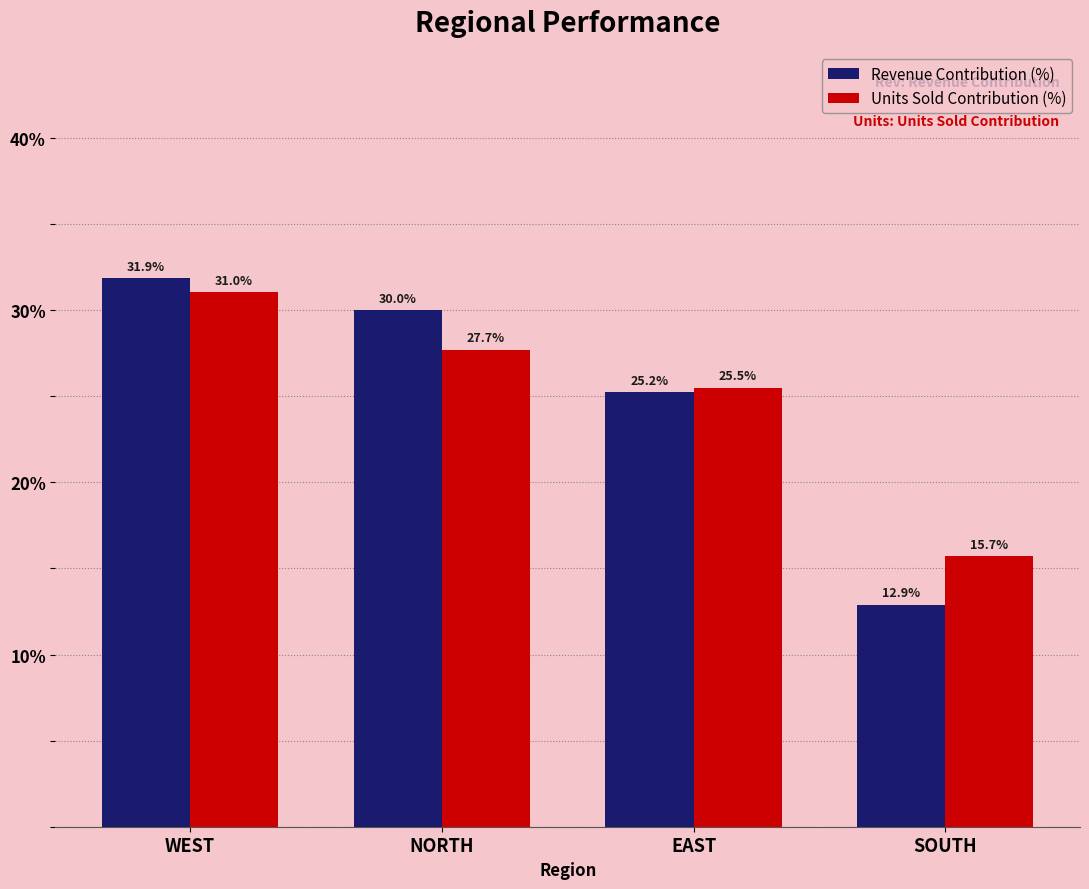

What is the smallest value displayed?

0.1